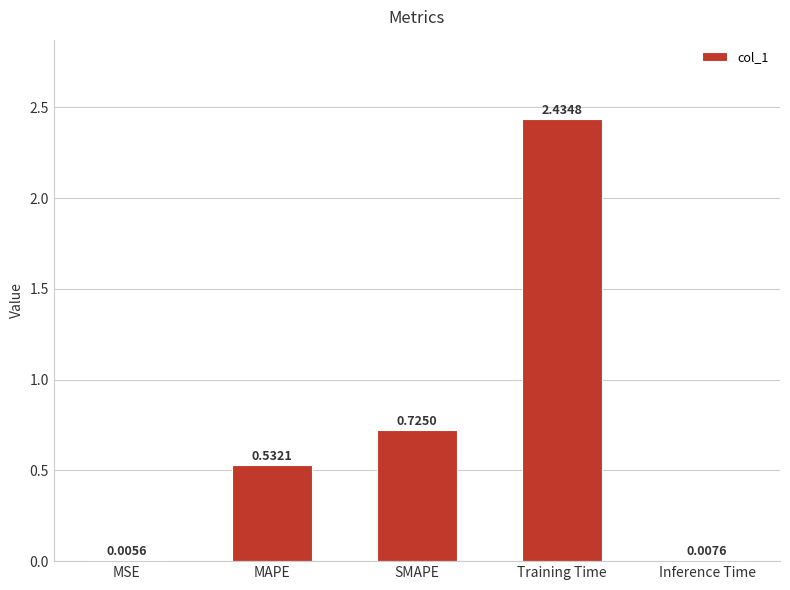

At which label is the value closest to 1?

SMAPE